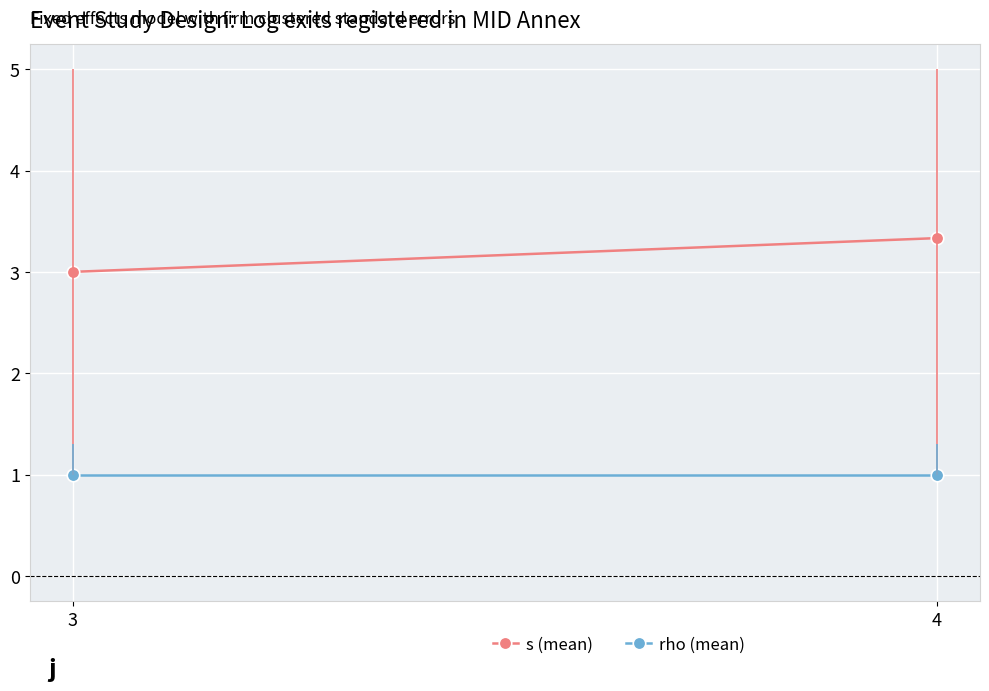

Which series has the largest total across all categories?

s (mean)